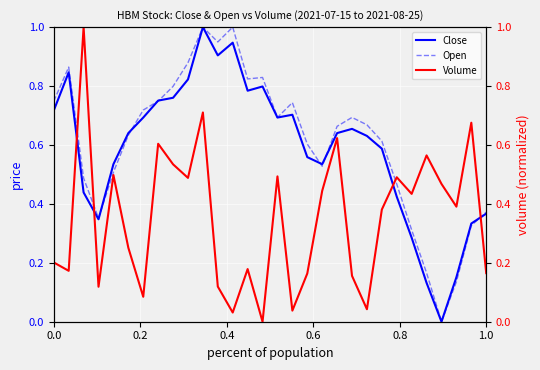

How many lines are shown in the chart?

3